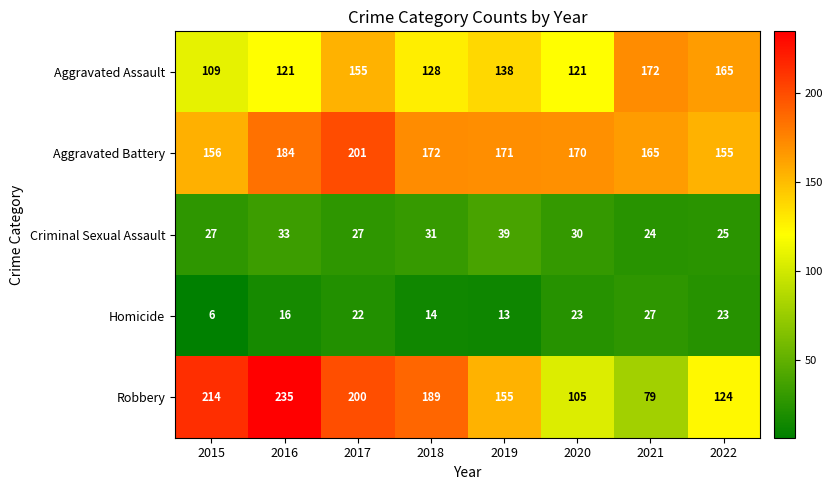

Which series has the largest total across all categories?

Aggravated Battery